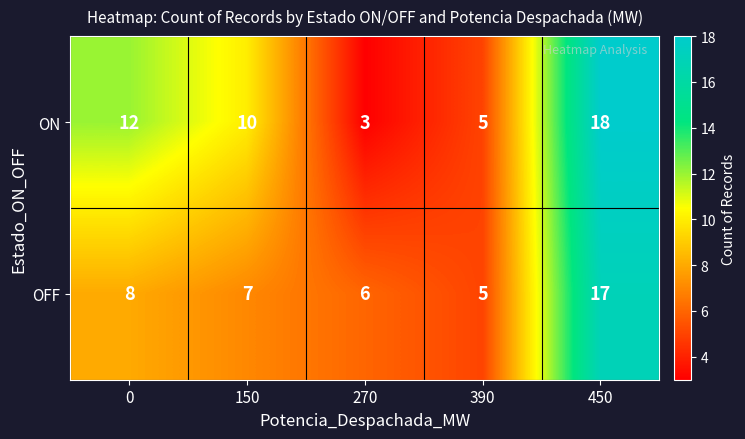

At how many categories does at least one series exceed 16?

1